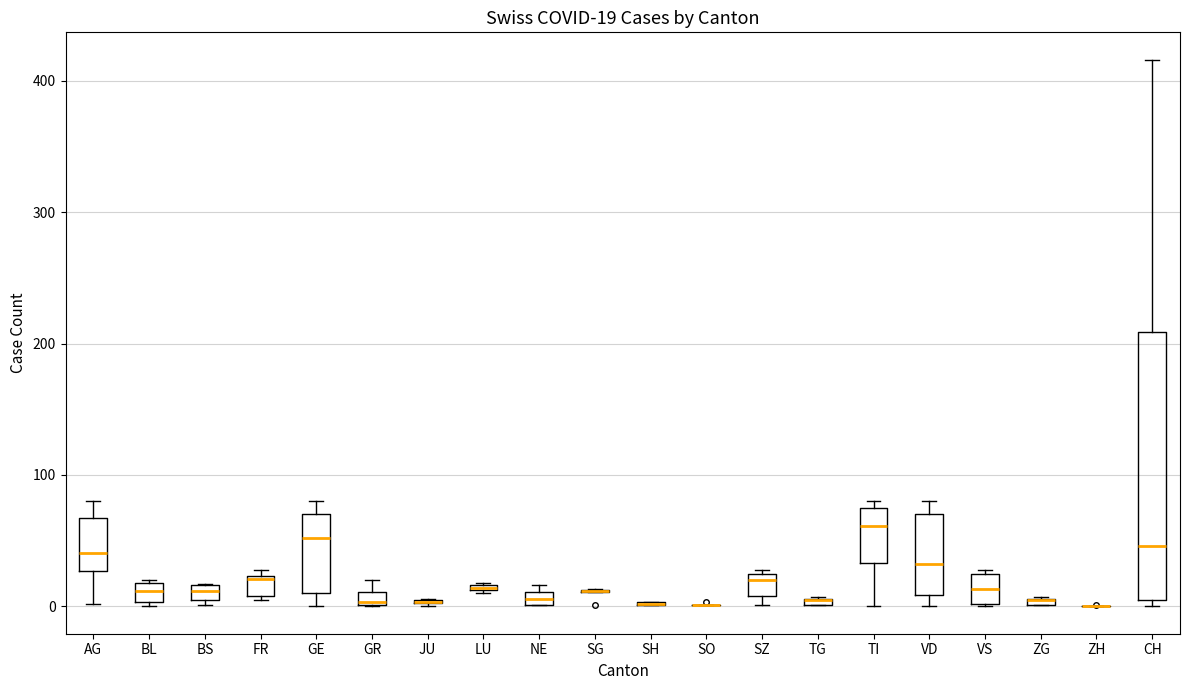

Which box is the tallest, from its lower edge to its upper edge?

CH